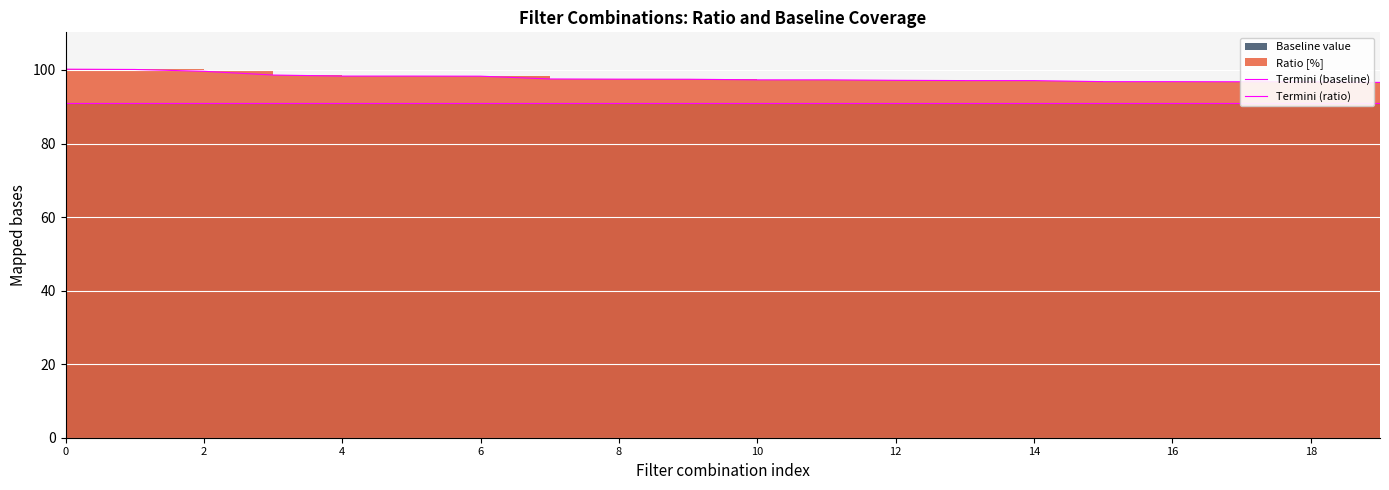

True or false: Termini (ratio) has more than 0 interior local peaks.

False